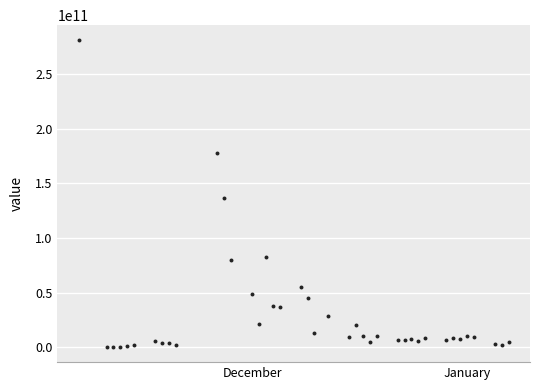

What Y value in the scatter plot is closest to 140460817425?

136159279915